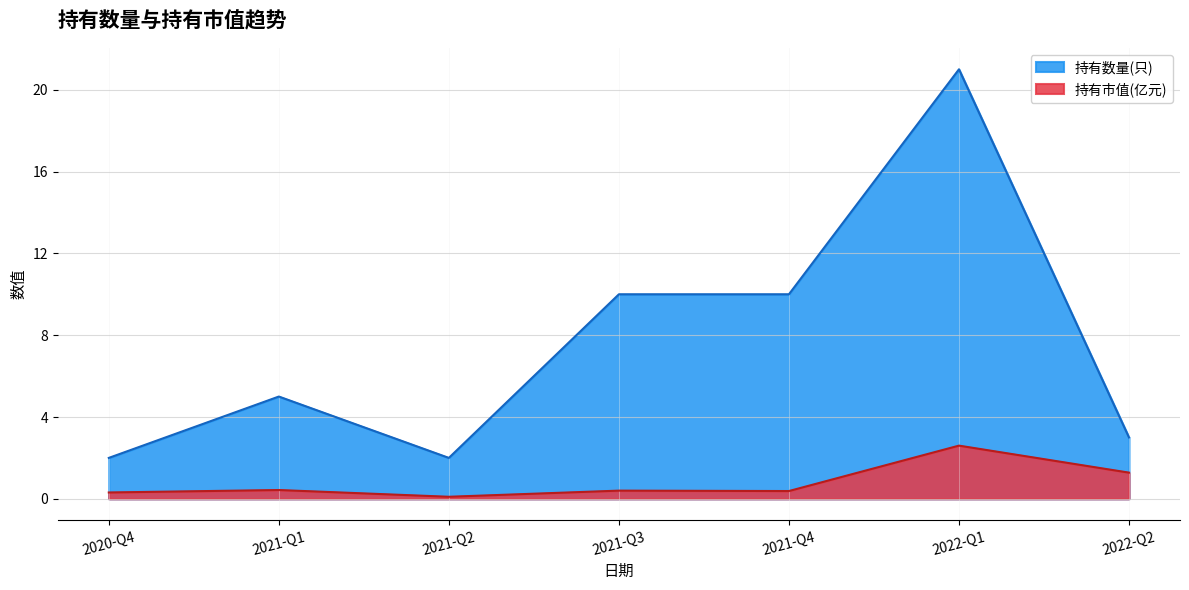

How many values in the 持有数量(只) series are below 5?

3